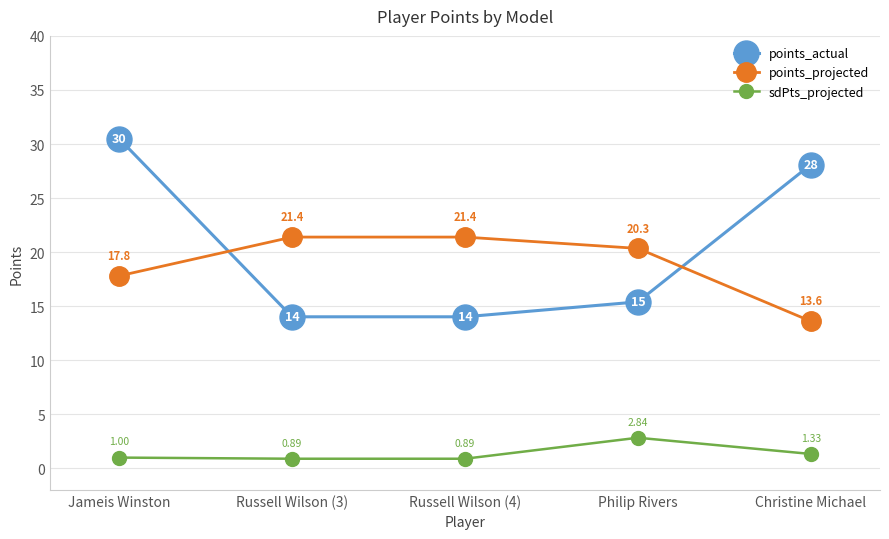

True or false: points_actual and points_projected intersect in this chart.

True